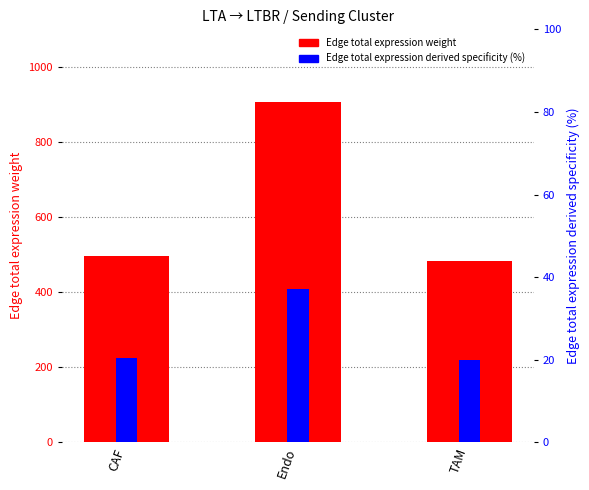

What is the difference between the maximum and minimum values in the Edge total expression derived specificity (%) series?

17.4